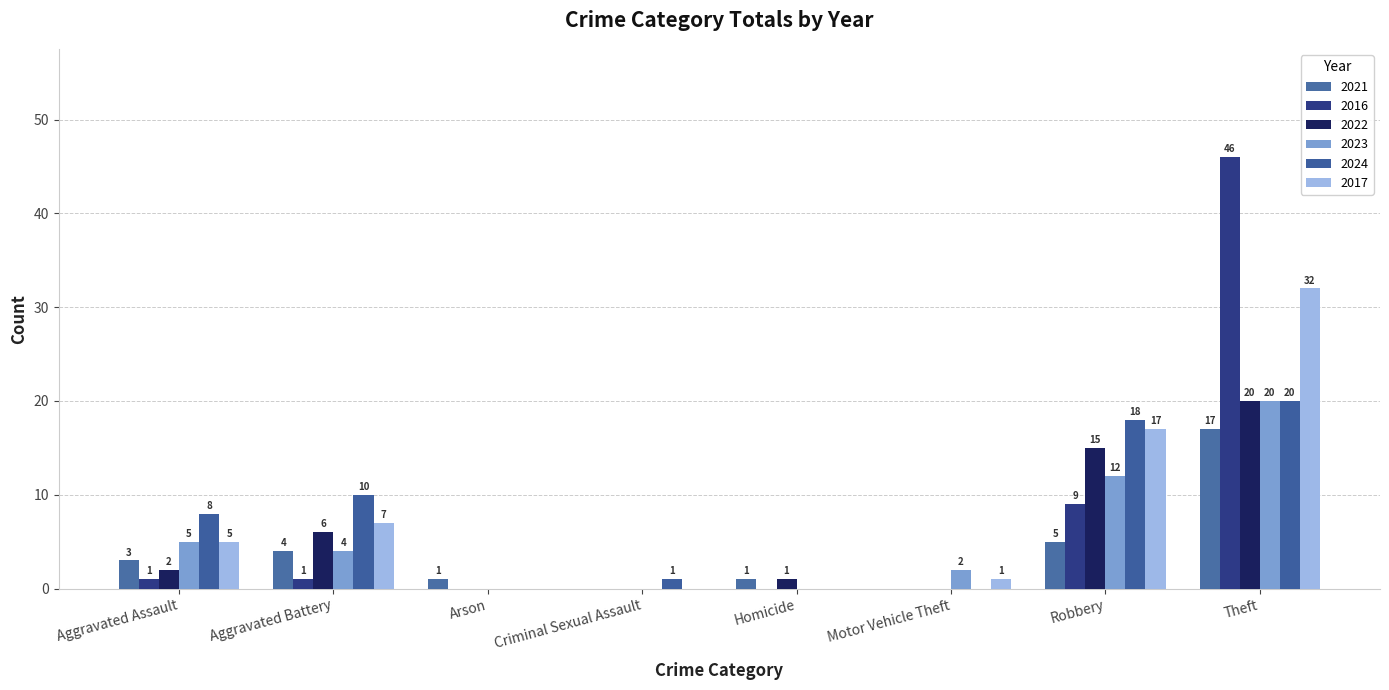

What is the total value across all series at Motor Vehicle Theft?

3